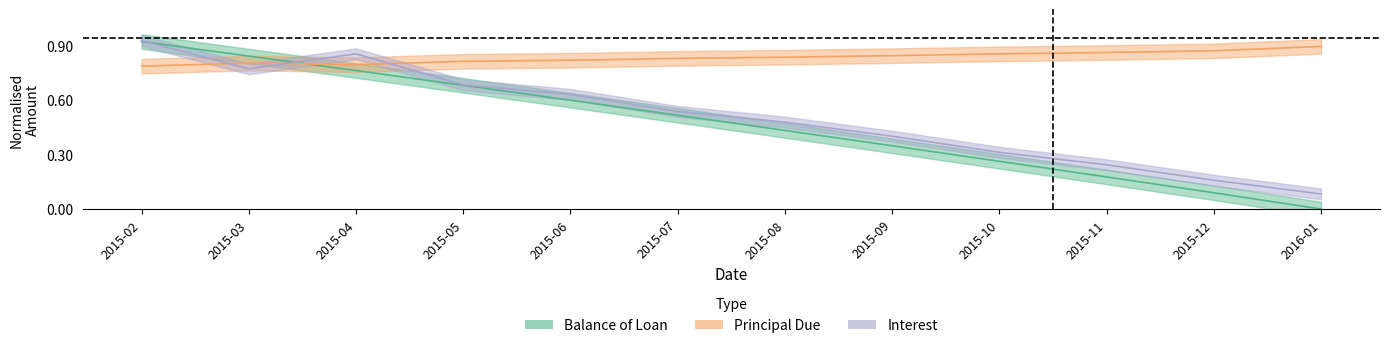

What is the difference between the maximum and second lowest values in the Interest series?

0.8